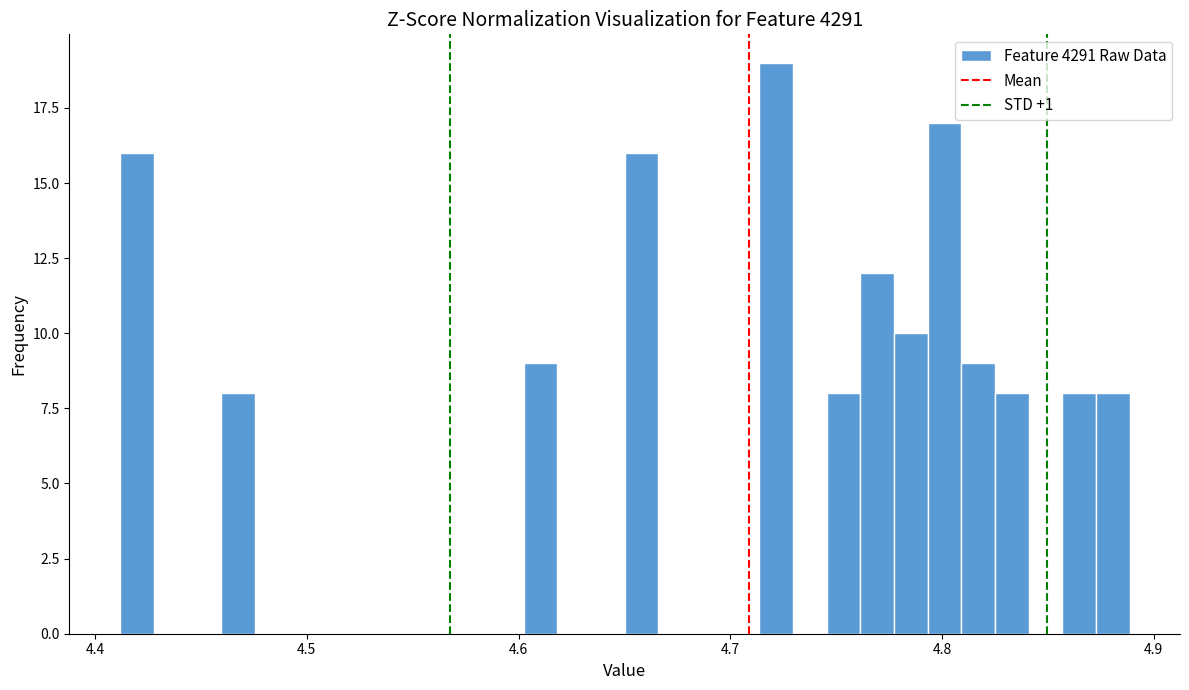

Around what value on the x-axis is the tallest bar? Give the approximate position of its centre, as read against the axis.

4.72